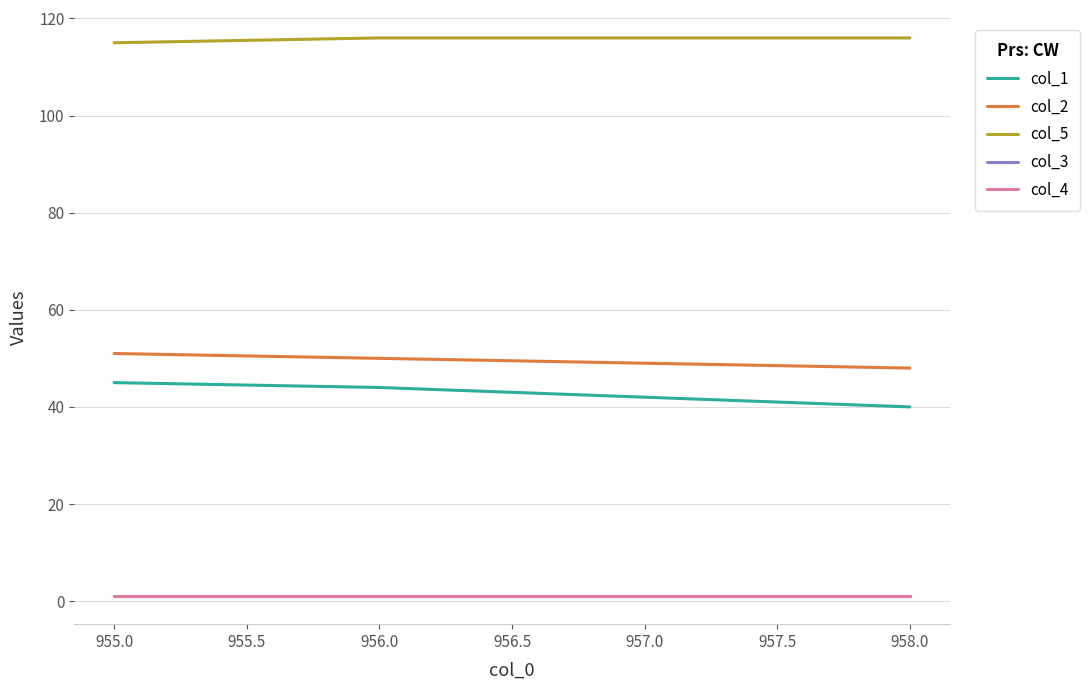

True or false: col_3 and col_5 cross at least once.

False